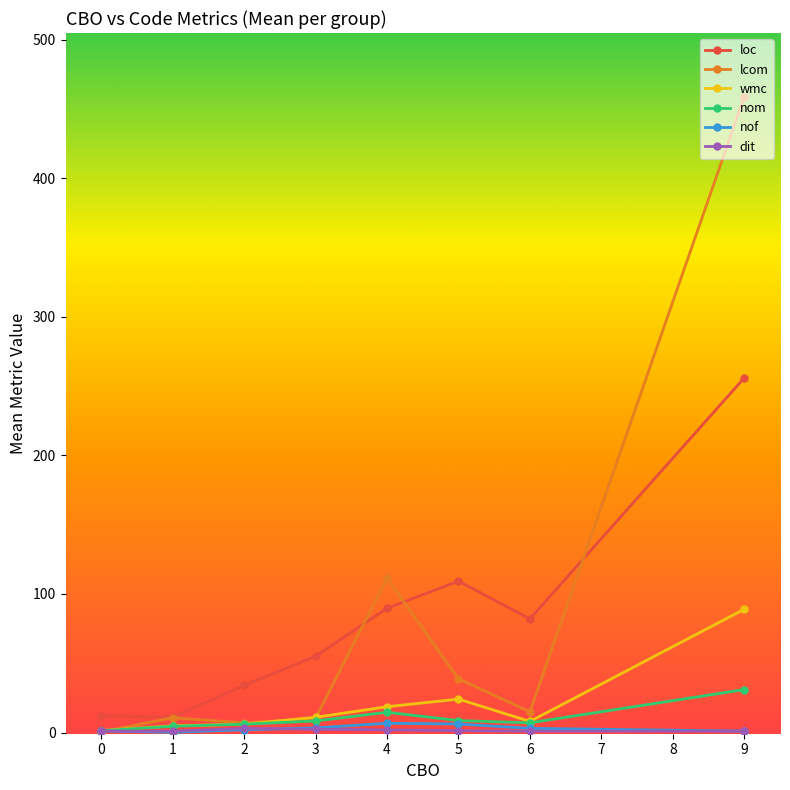

What is the minimum value for nof?

0.2